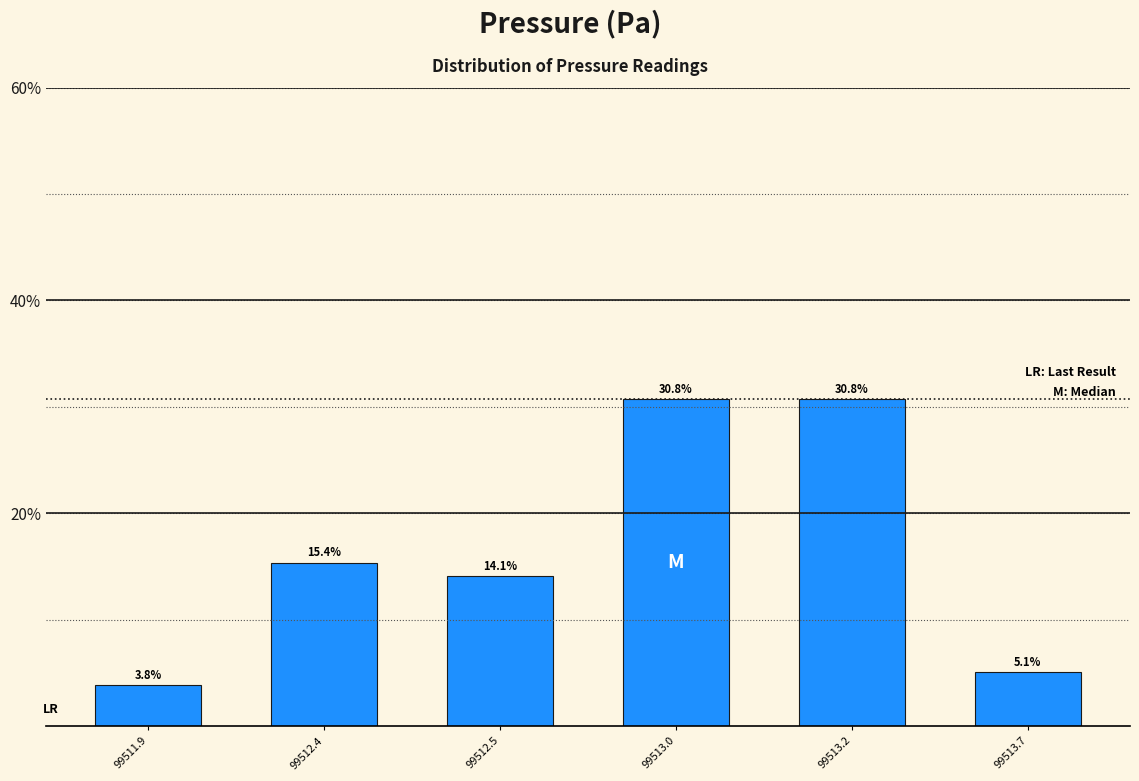

Reading right to left, what are all the values shown in this chart?

5.1	30.8	30.8	14.1	15.4	3.8